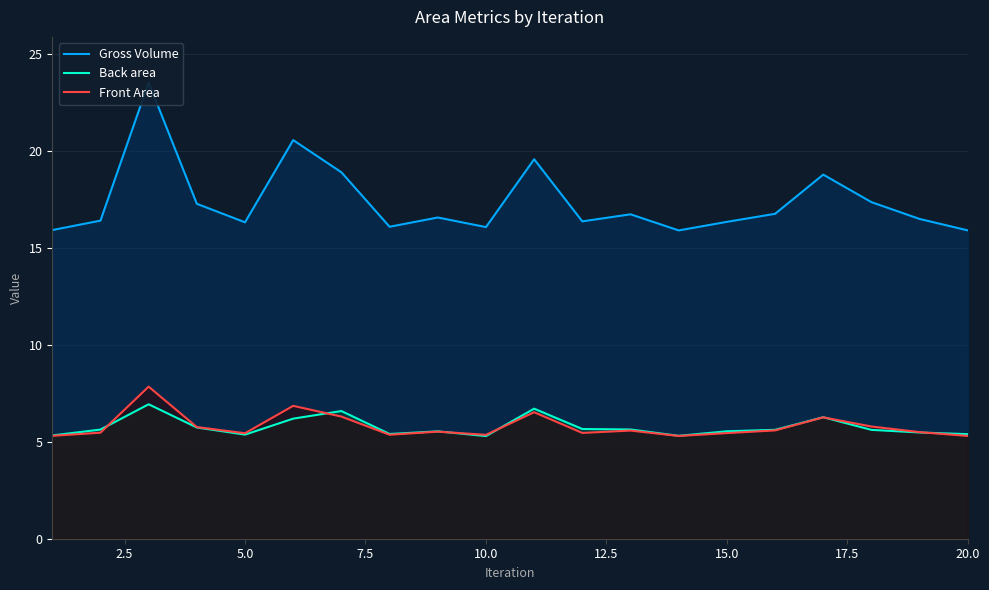

What is the lowest value of the Back area series?

5.3